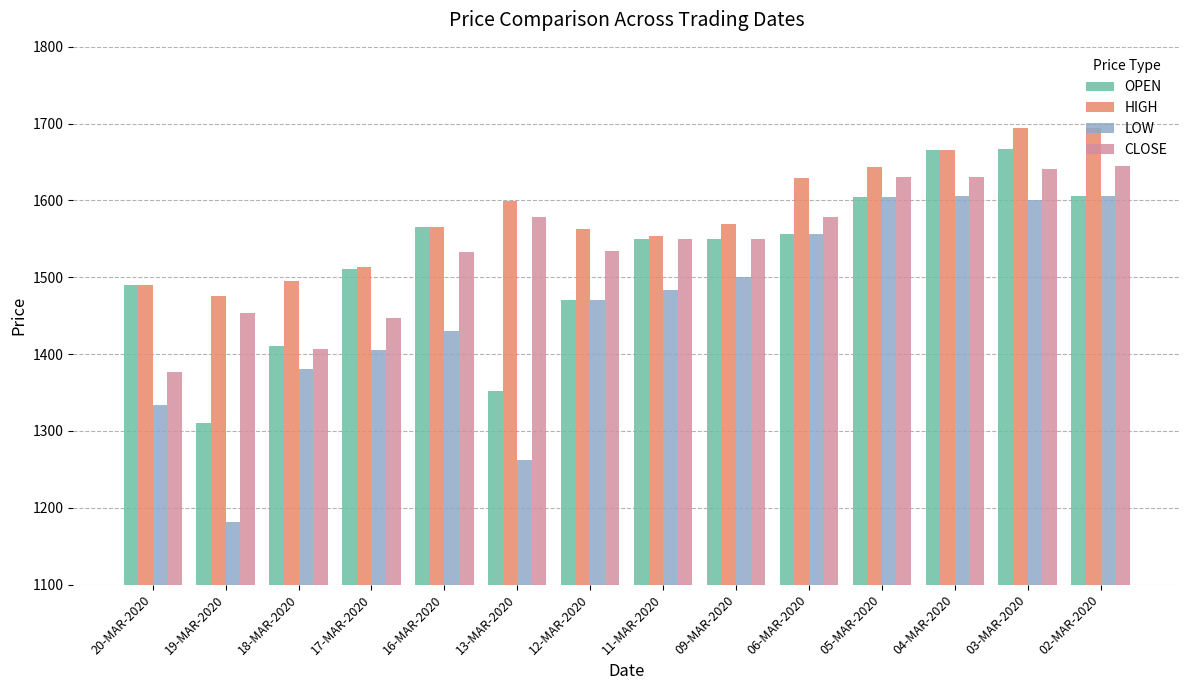

Which category has the lowest value in the OPEN series?

19-MAR-2020